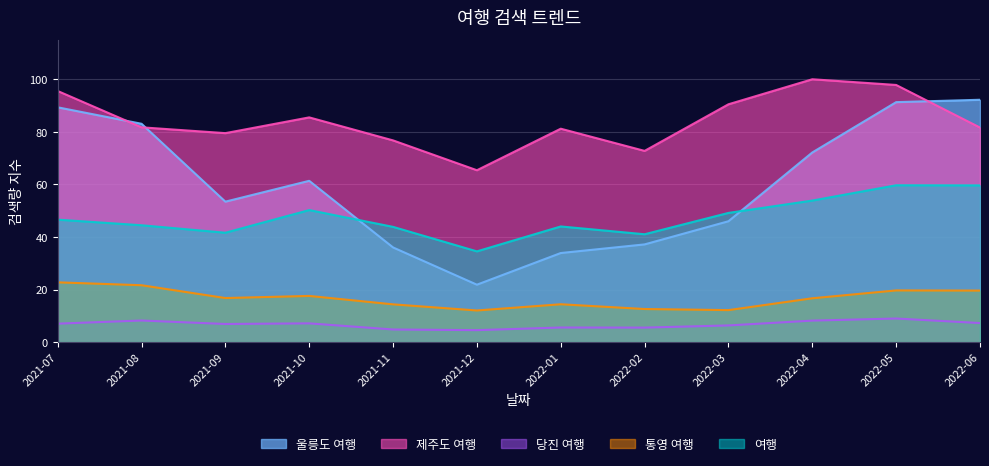

What is the label of the 7th point from the left?

2022-01